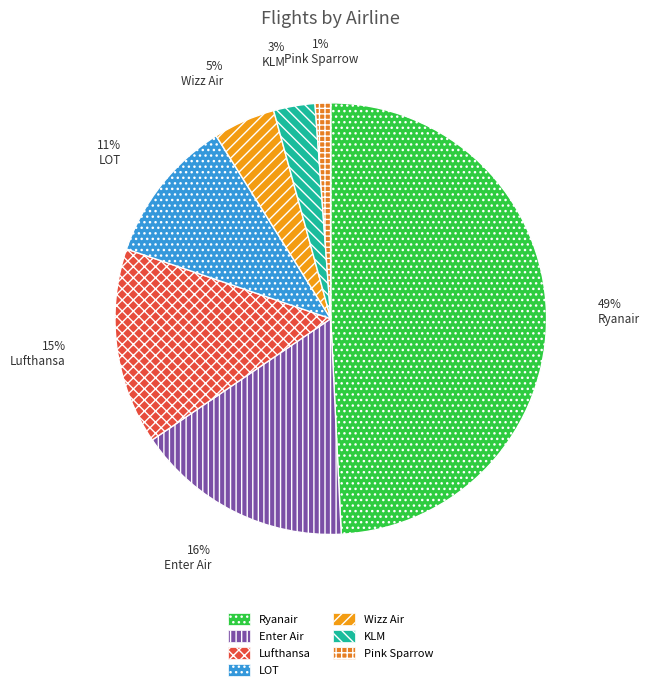

Does LOT account for over 50% of the chart?

No